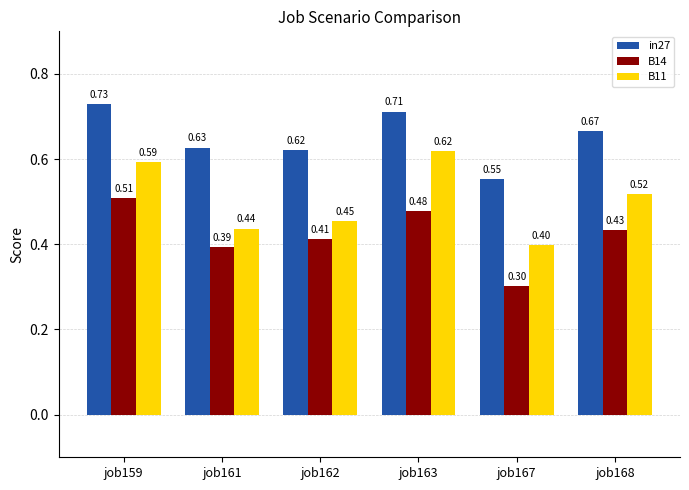

Which series has the largest total across all categories?

in27